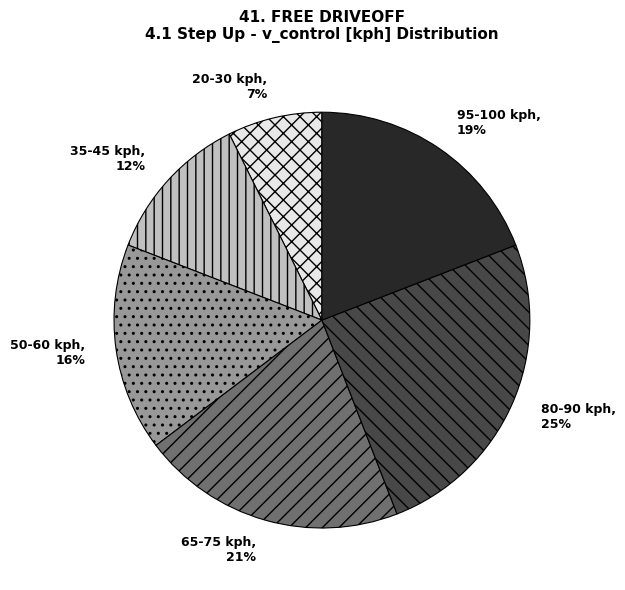

Does 65-75 kph account for over 50% of the chart?

No